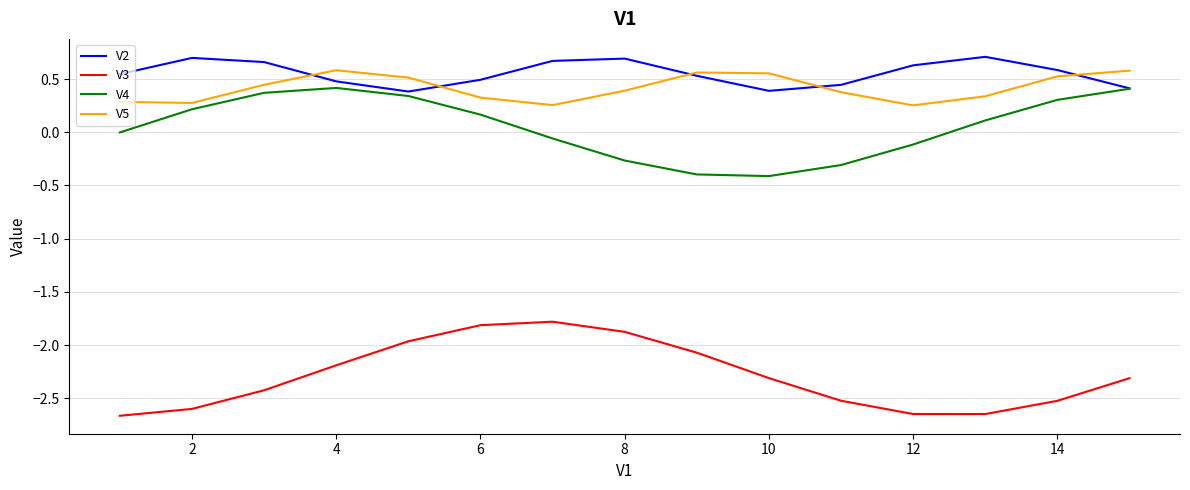

Count the number of data series in this chart.

4